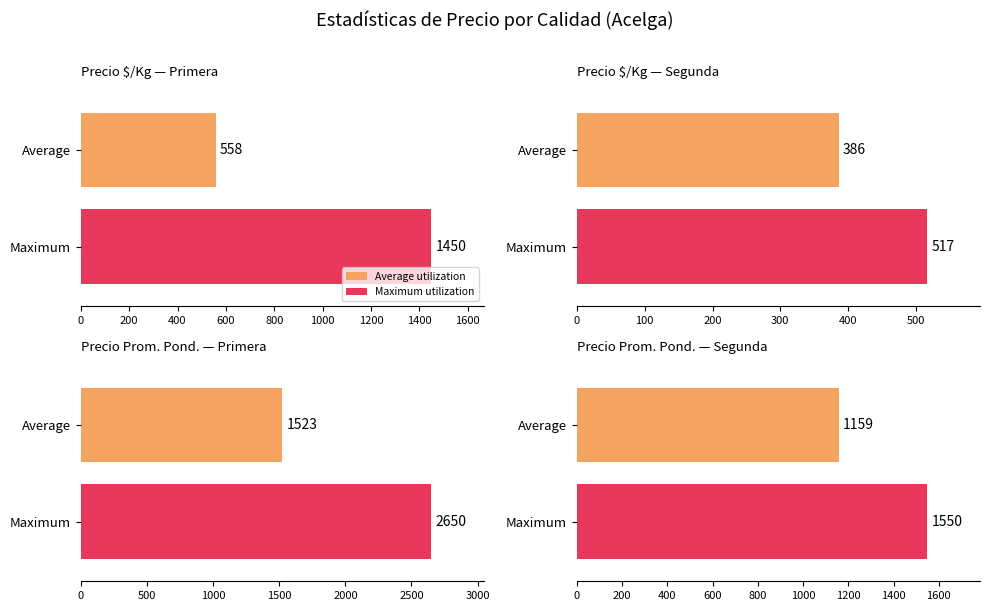

What is the label of the 2nd bar from the left?

Segunda